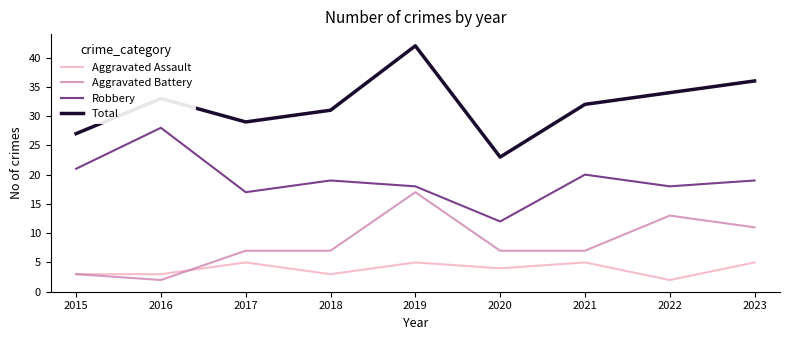

Which series has the widest spread of values?

Total